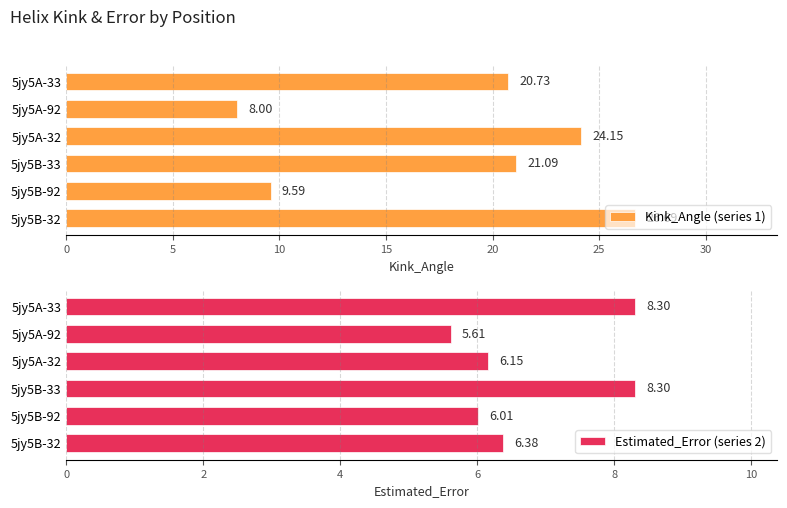

True or false: Estimated_Error (series 2) has a value of 8.3 at 5jy5A-33.

True